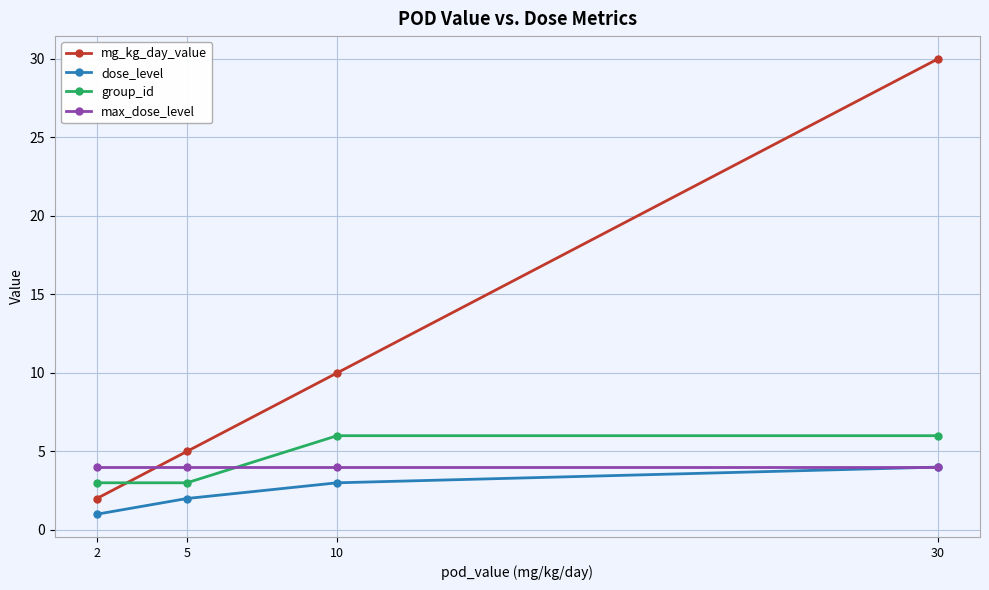

What is the spread (max minus min) of values at 10?

7